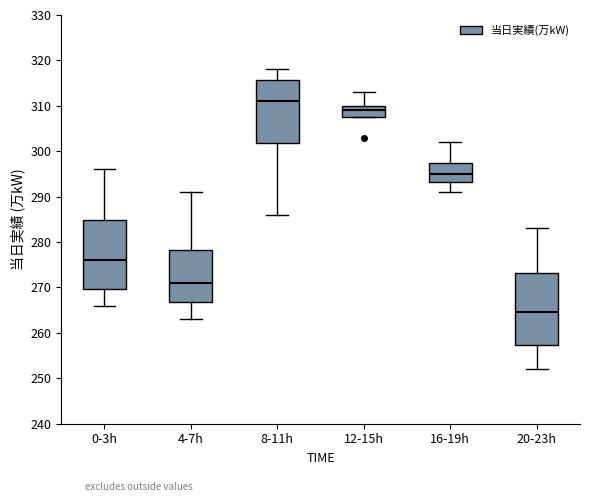

Reading left to right, read every box against the y-axis: the position of its median line, the range the box covers, and the ends of its whiskers. The values are not printed on the chart, so give them approximately, as read against the axis.

0-3h: median 276, box 270 to 285, whiskers 266 to 296
4-7h: median 271, box 267 to 278, whiskers 263 to 291
8-11h: median 311, box 302 to 316, whiskers 286 to 318
12-15h: median 309, box 308 to 310, whiskers 308 to 313
16-19h: median 295, box 293 to 298, whiskers 291 to 302
20-23h: median 265, box 257 to 273, whiskers 252 to 283